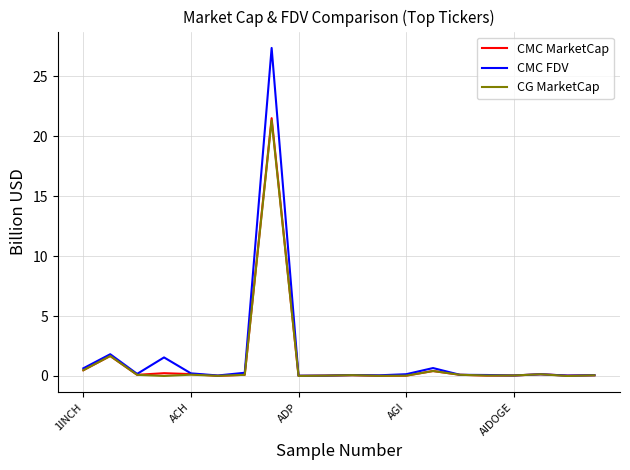

What are all the series names shown in the legend?

CMC MarketCap, CMC FDV, CG MarketCap